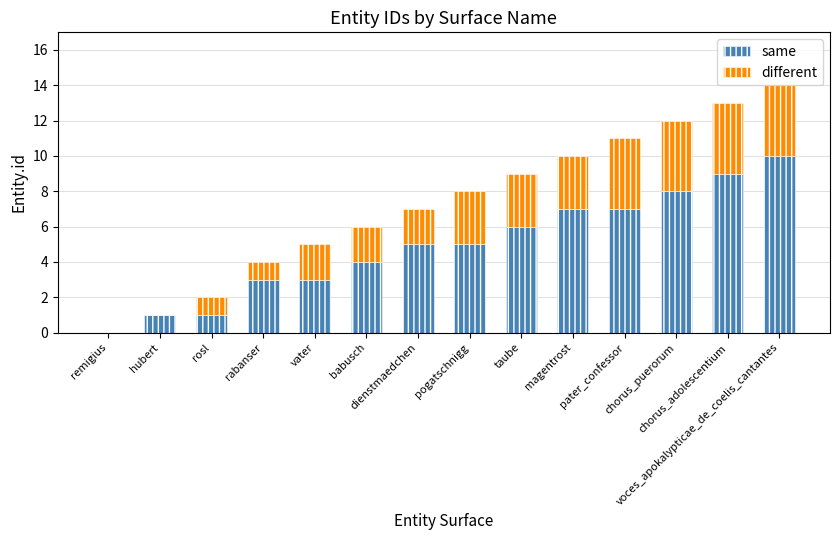

What is the sum of all same values?

69